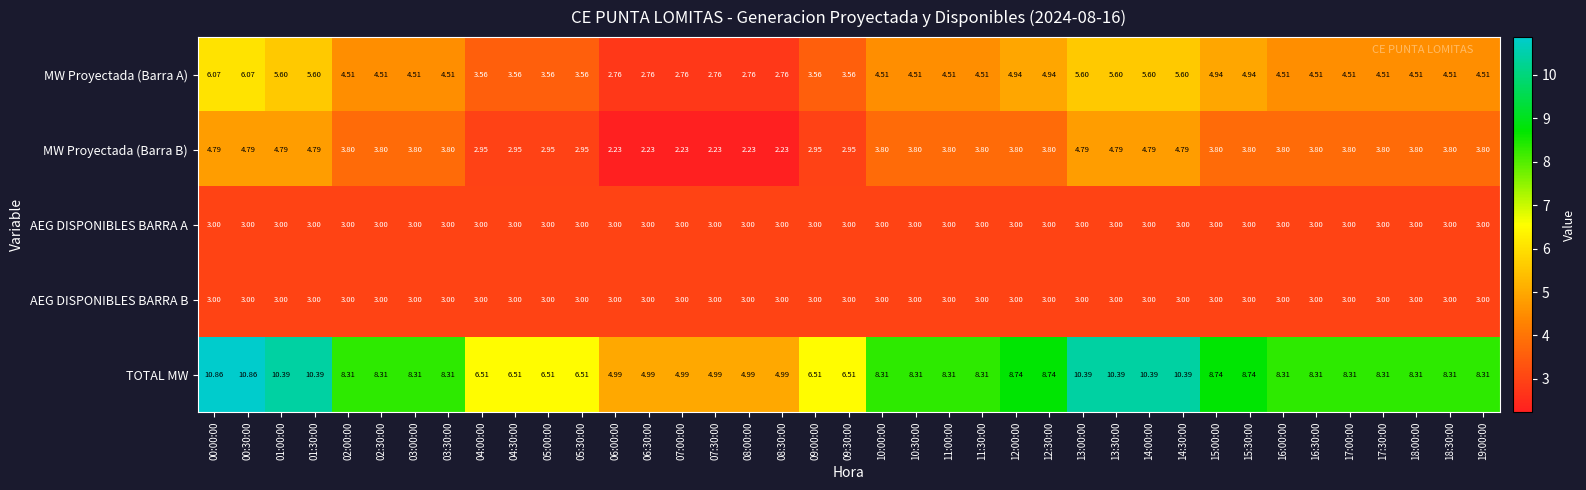

Which series has the widest spread of values?

TOTAL MW